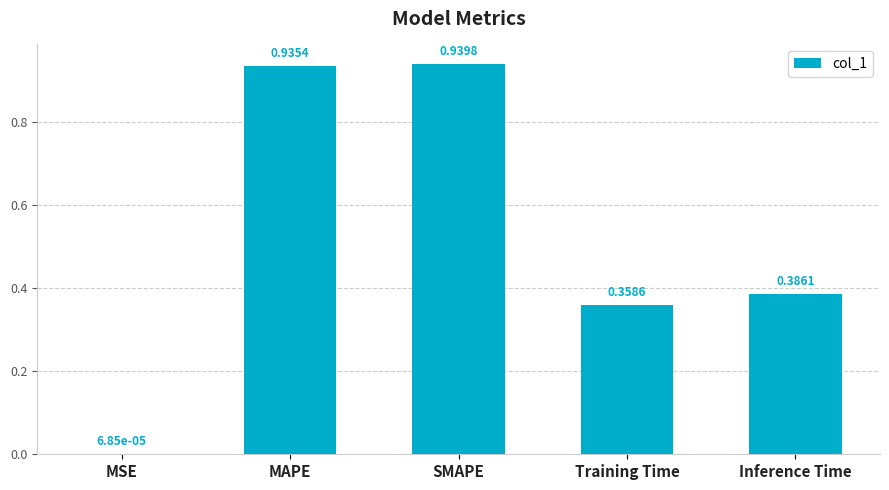

What is the sum of the values at SMAPE and Training Time?

1.3